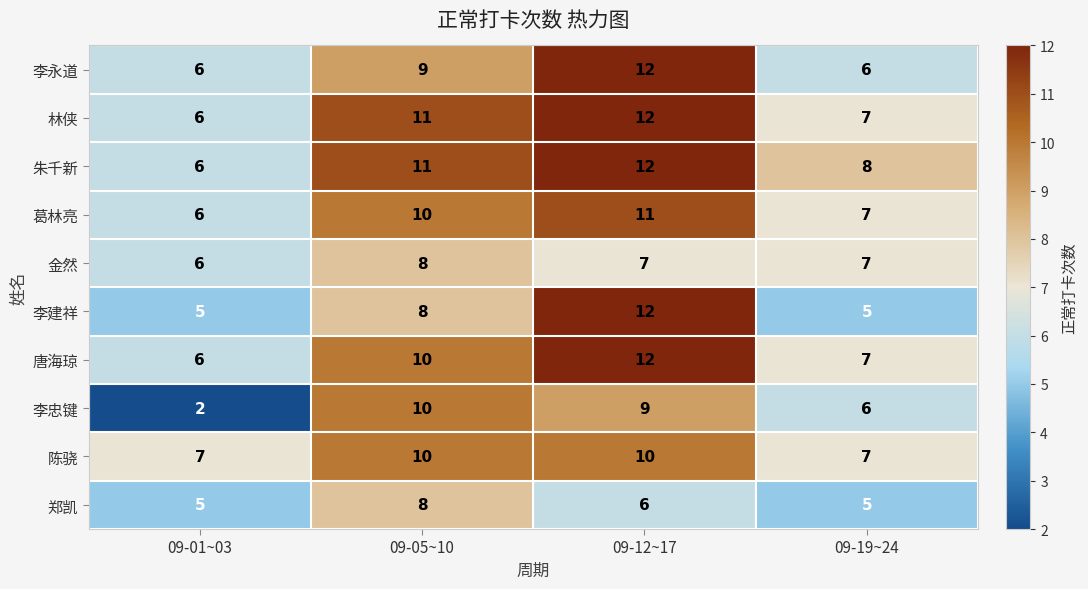

Is it true that 金然 equals 4 at 09-05~10?

False